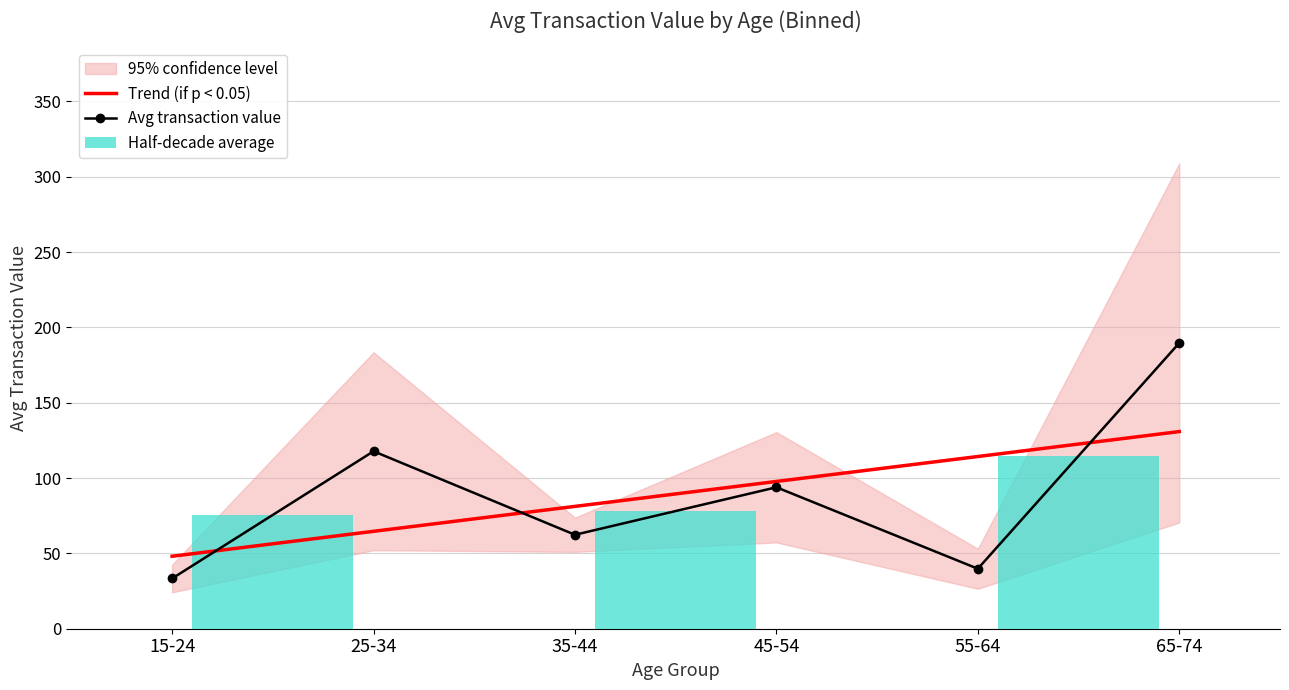

Is the value of Avg transaction value at 55-64 greater than the value of Trend (if p < 0.05) at 25-34?

No